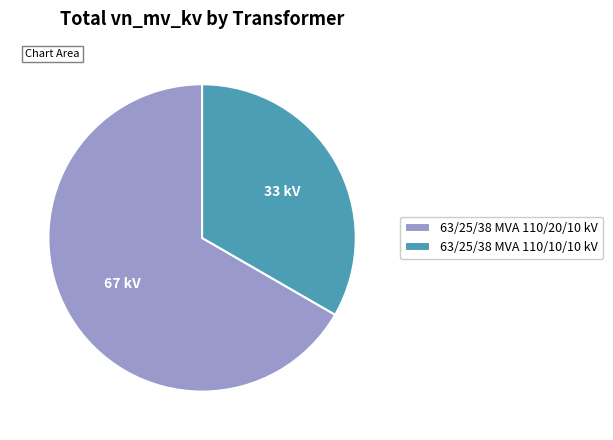

Which has a higher value, 63/25/38 MVA 110/10/10 kV or 63/25/38 MVA 110/20/10 kV?

63/25/38 MVA 110/20/10 kV